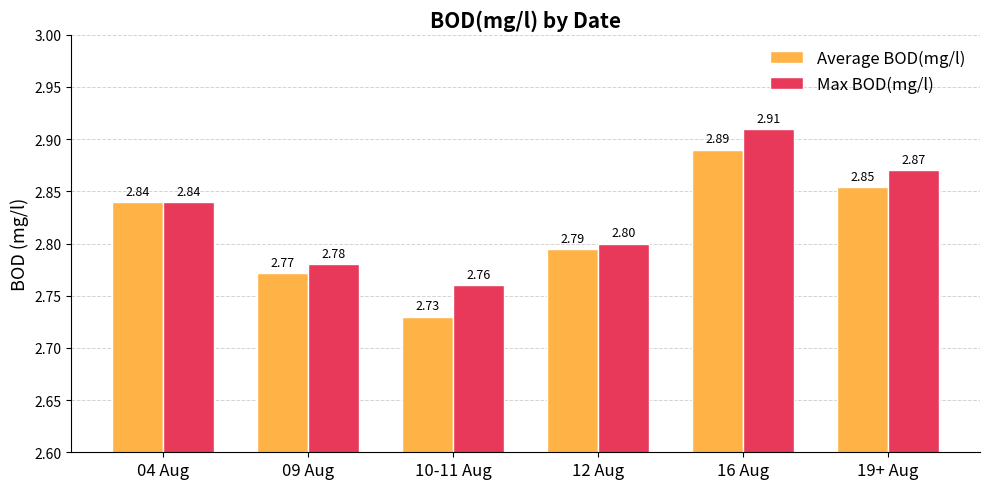

What are all the series names shown in the legend?

Average BOD(mg/l), Max BOD(mg/l)